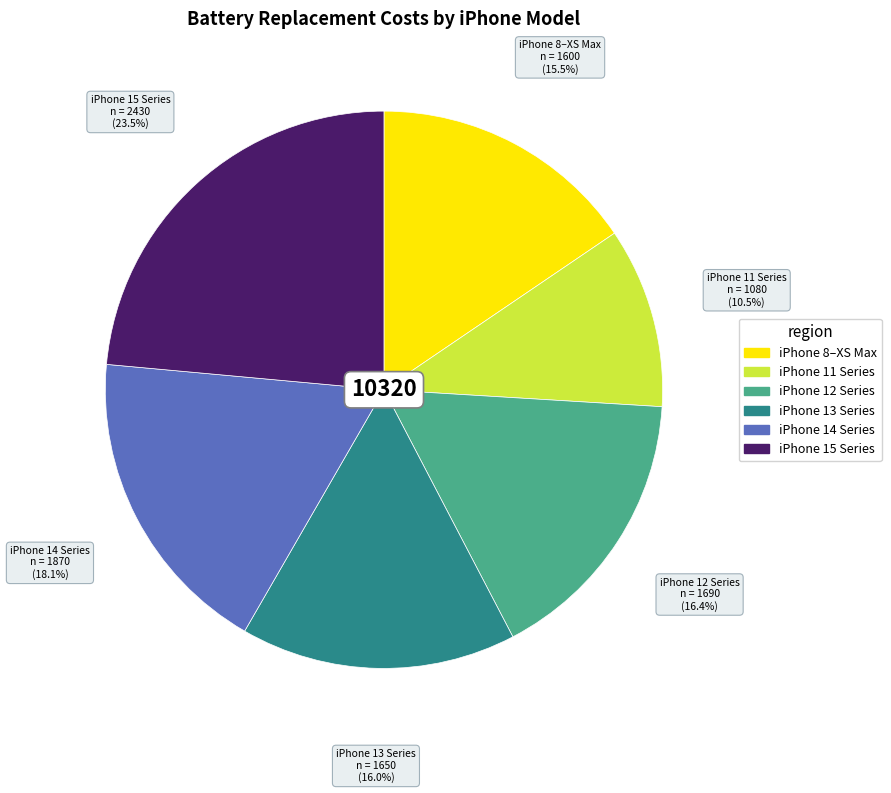

Does any single category account for the majority?

No